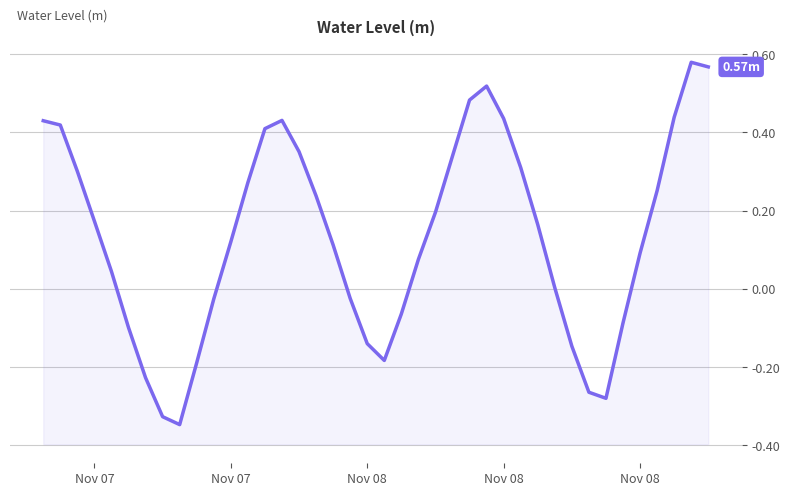

What is the greatest value displayed?

0.6